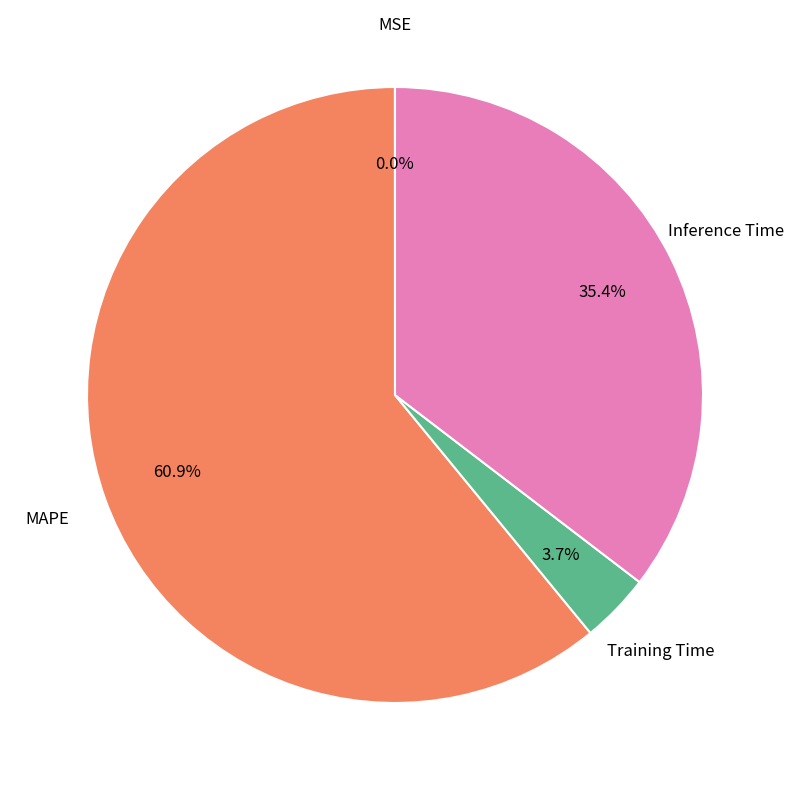

Is the sum of Inference Time and Training Time greater than half?

No